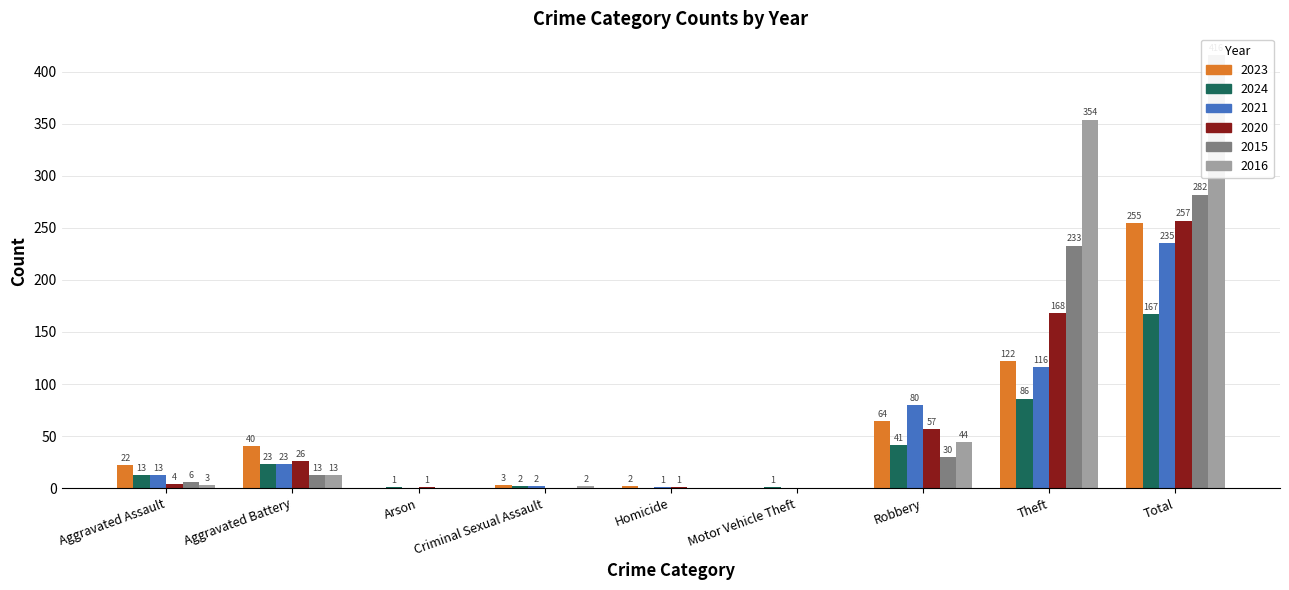

At how many categories does at least one series exceed 346?

2